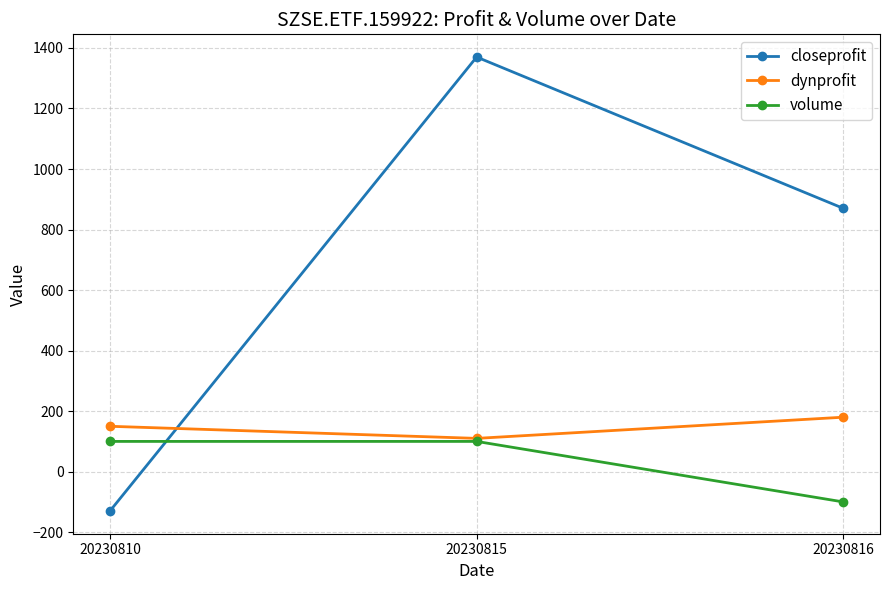

What is the smallest value displayed?

-130